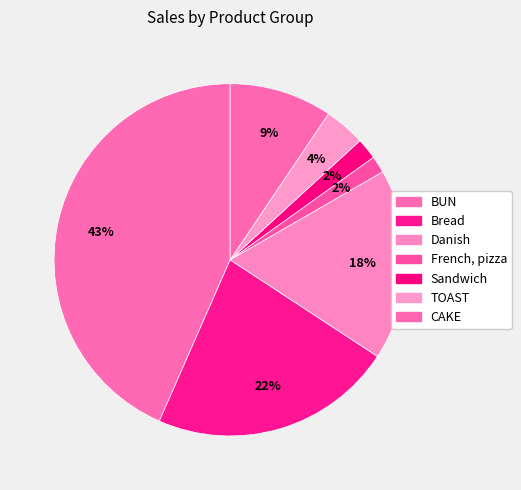

What percentage is the TOAST slice, to the nearest percent?

4%